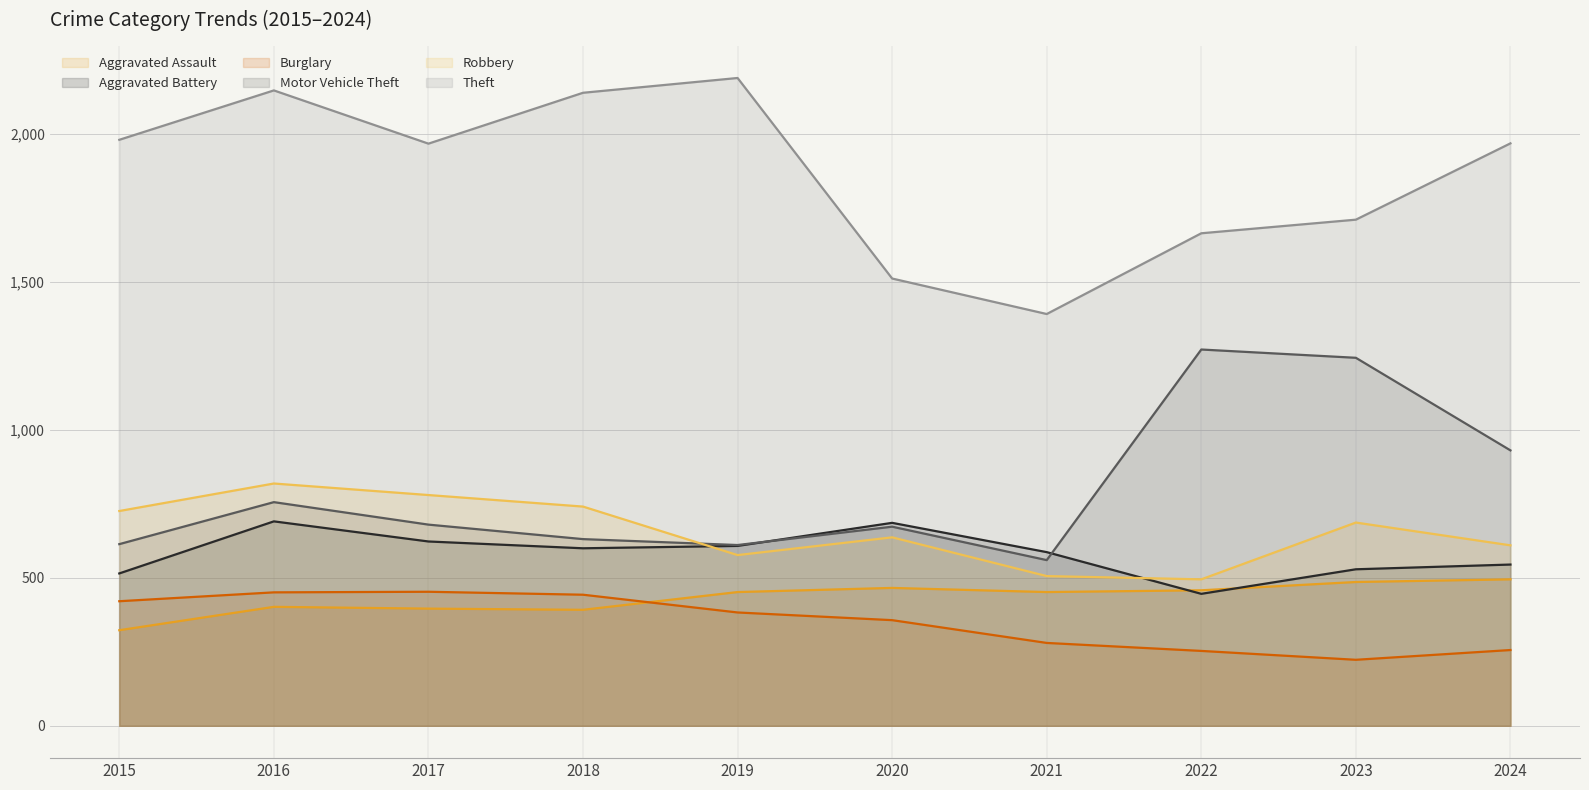

Which label corresponds to the largest value in the chart?

2019